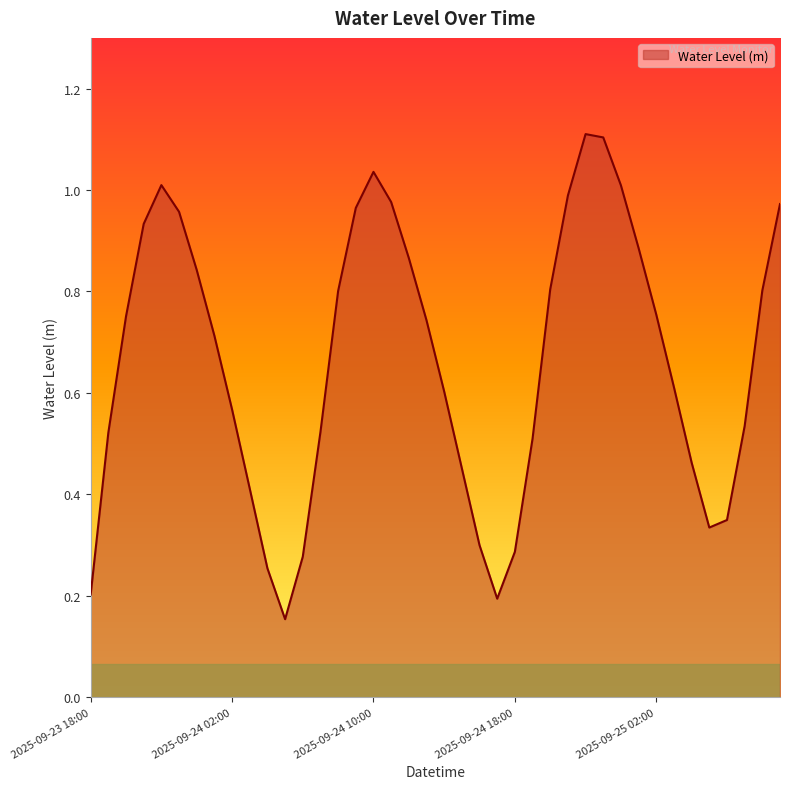

What is the maximum value shown in the chart?

1.1